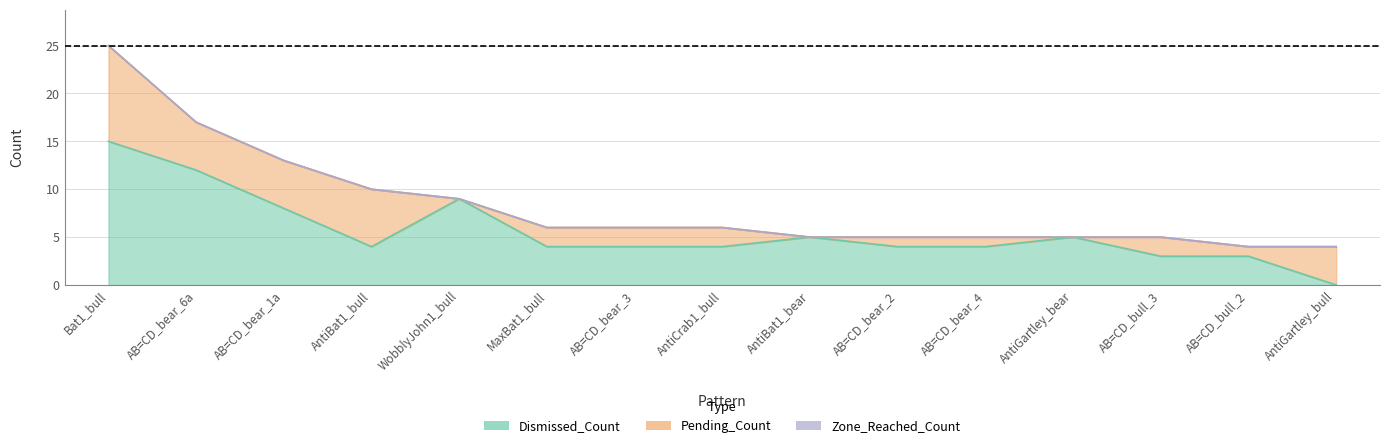

How many values in the Dismissed_Count series exceed 4?

6